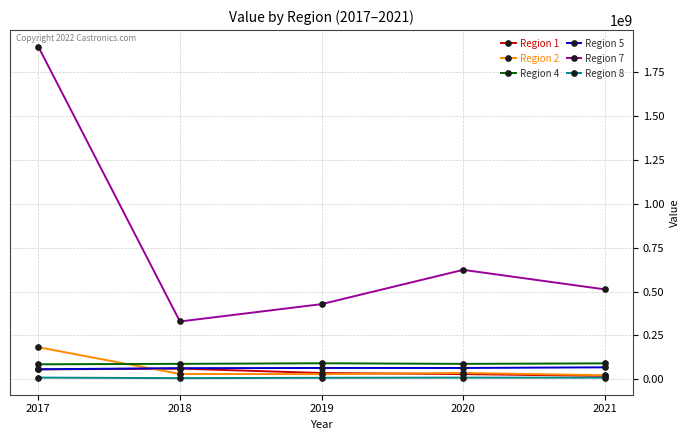

Is it true that Region 4 equals 91788029.9 at 2019?

True